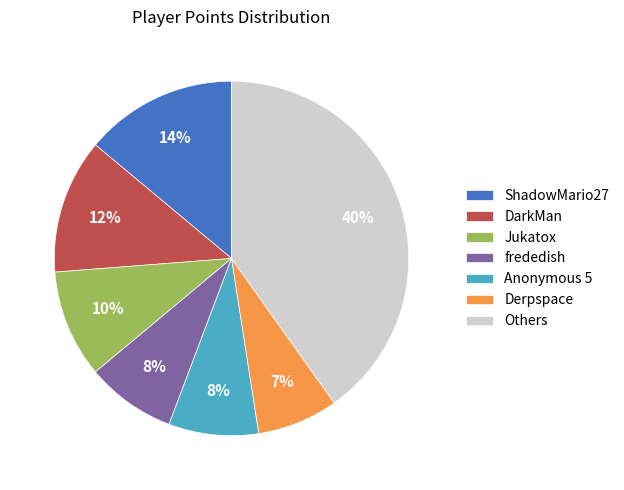

Which has a higher value, Jukatox or ShadowMario27?

ShadowMario27